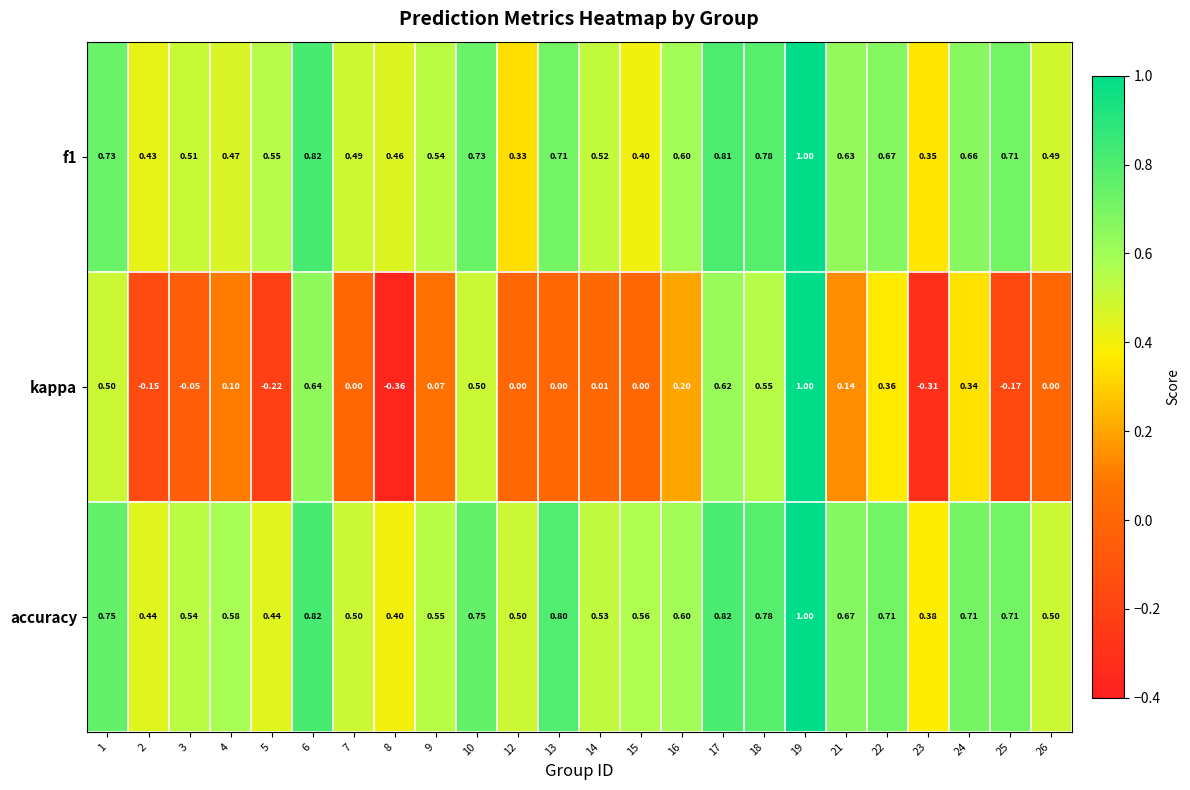

What is the difference between the highest and lowest values at 8?

0.8